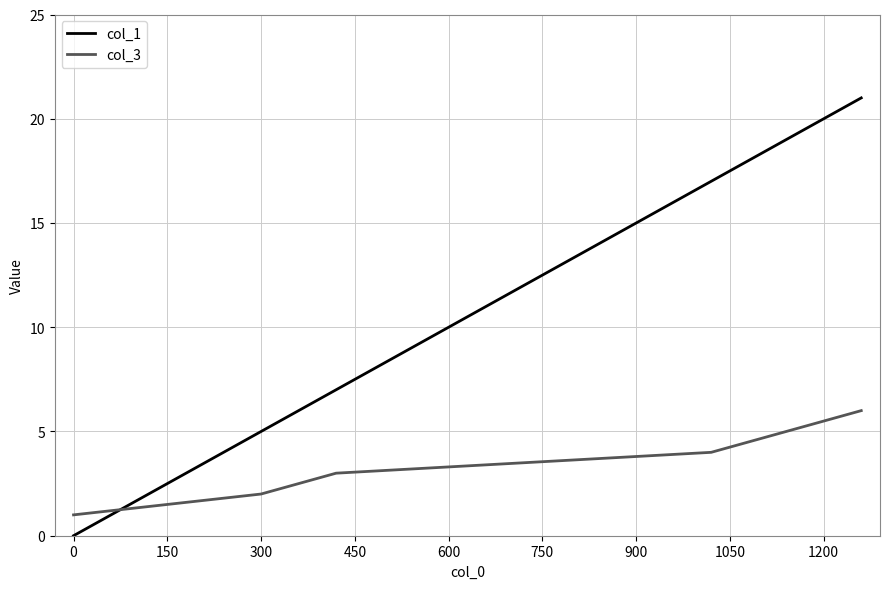

What is the lowest value of the col_3 series?

1